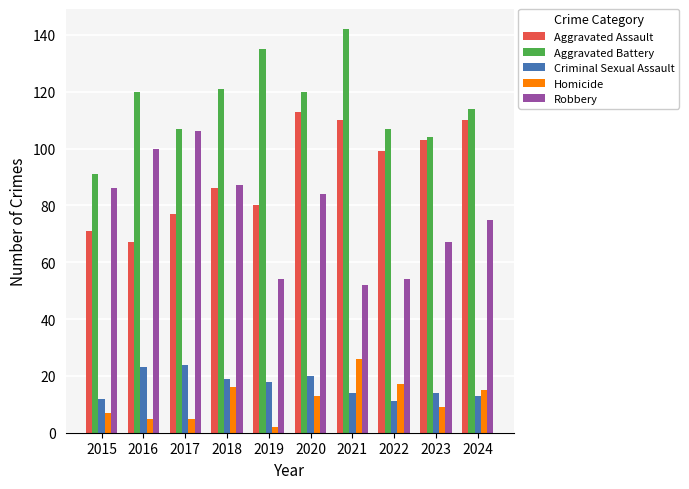

Rank the series by their maximum value, from highest to lowest.

Aggravated Battery, Aggravated Assault, Robbery, Homicide, Criminal Sexual Assault